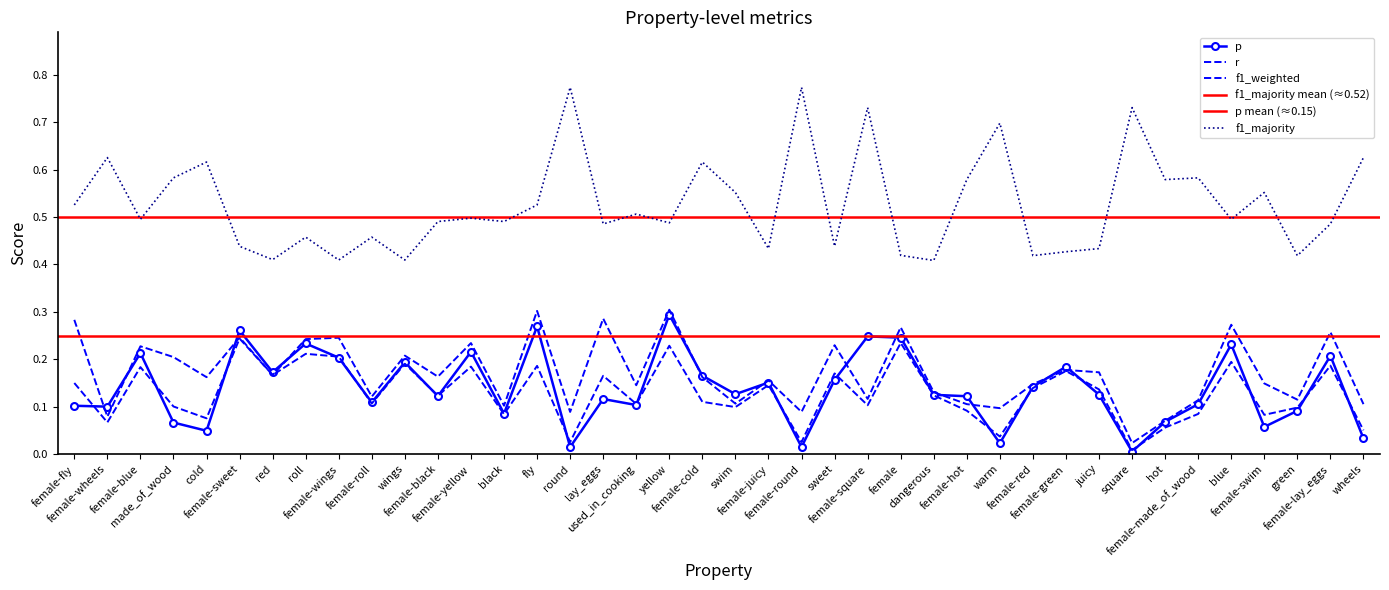

Between wings and lay_eggs, which is larger?

wings